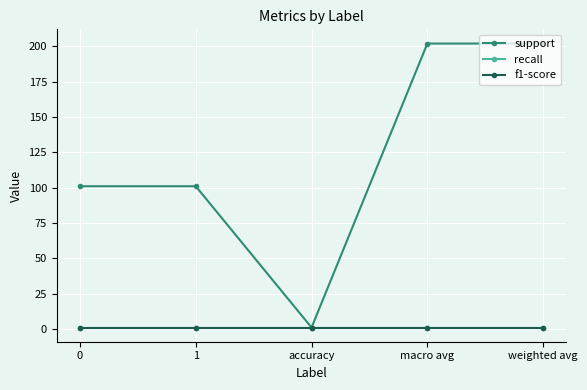

Is this an area chart (filled region under the line)?

No